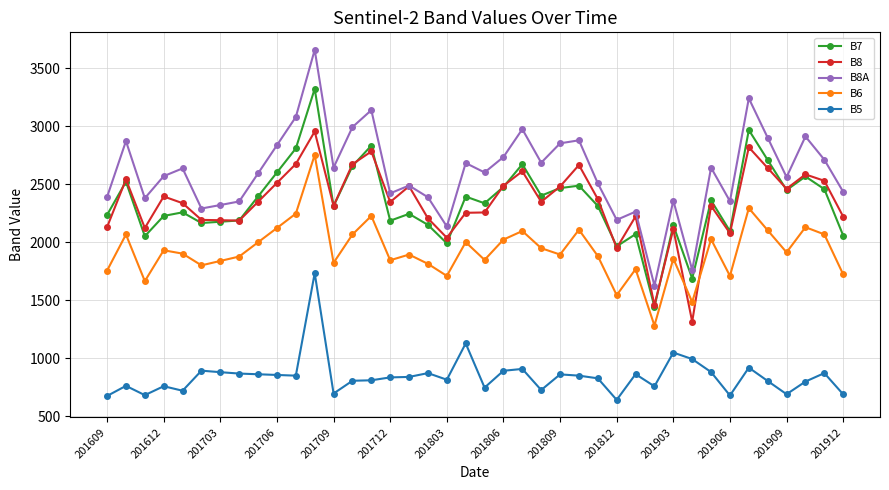

In B8A, how many points are lower than both neighbors (excluding endpoints)?

12